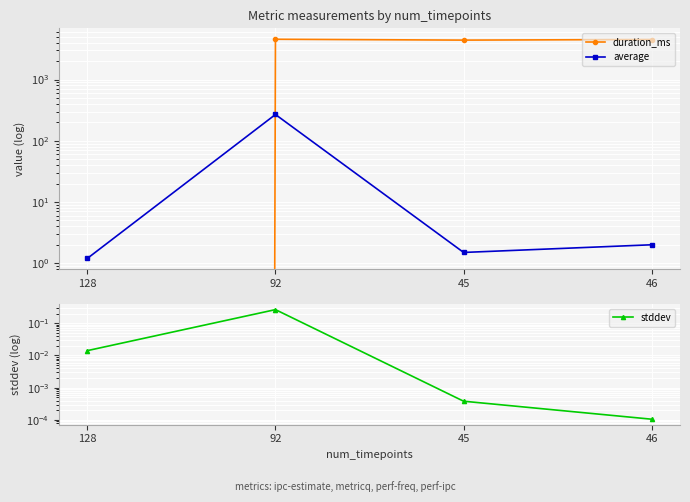

Does the chart display data point markers on the line(s)?

Yes